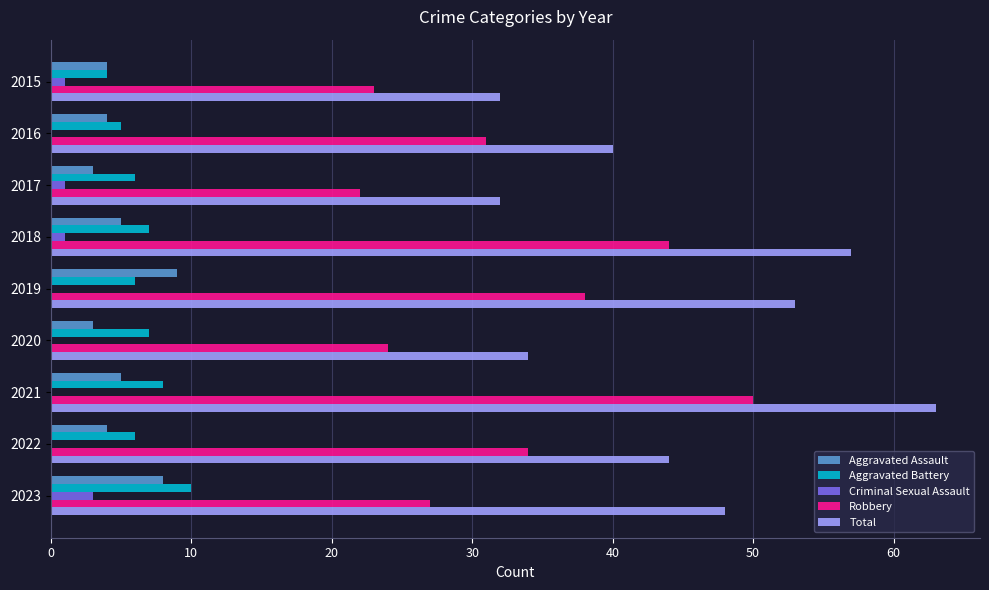

The Aggravated Assault series shows 2 at 2015. True or false?

False